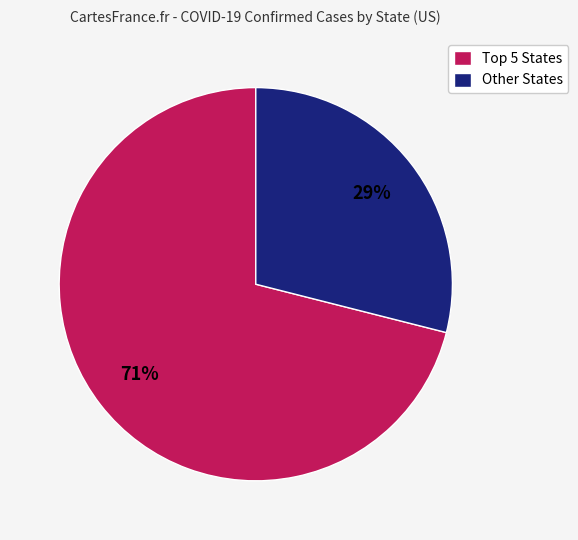

What percentage is the Other States slice, to the nearest percent?

29%